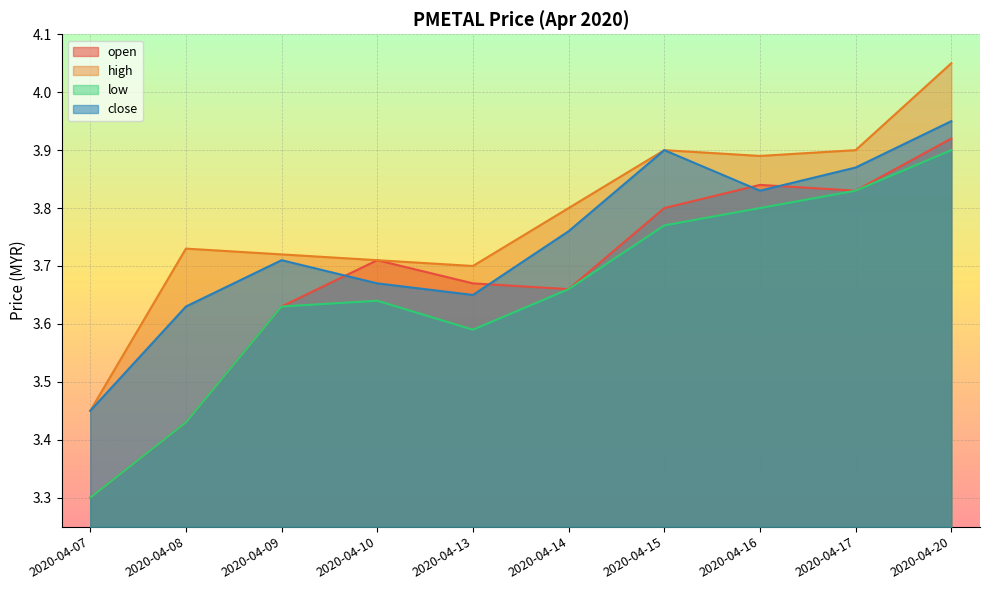

What is the sum of all low values?

36.5